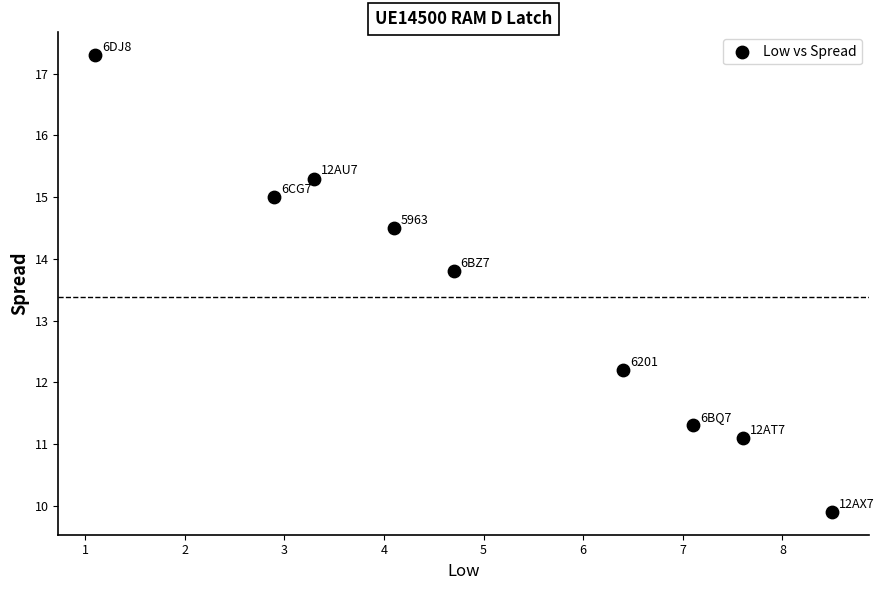

What is the range of X values (max minus min)?

7.4